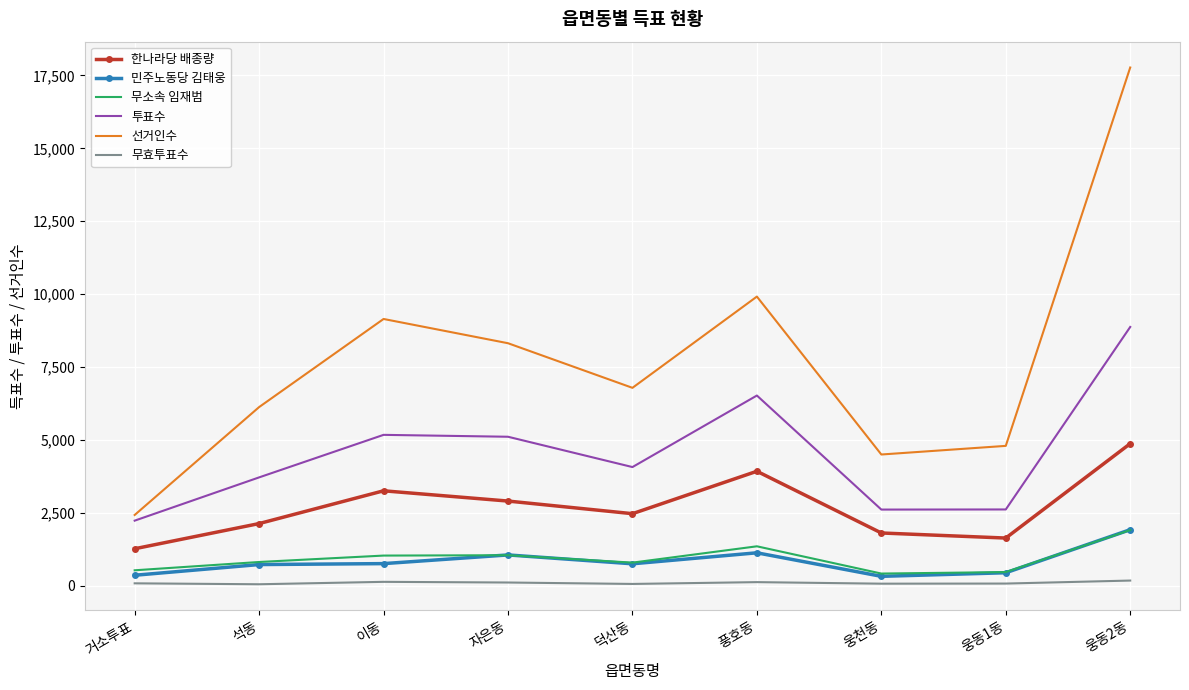

Where does the 선거인수 series first go above 6786?

이동